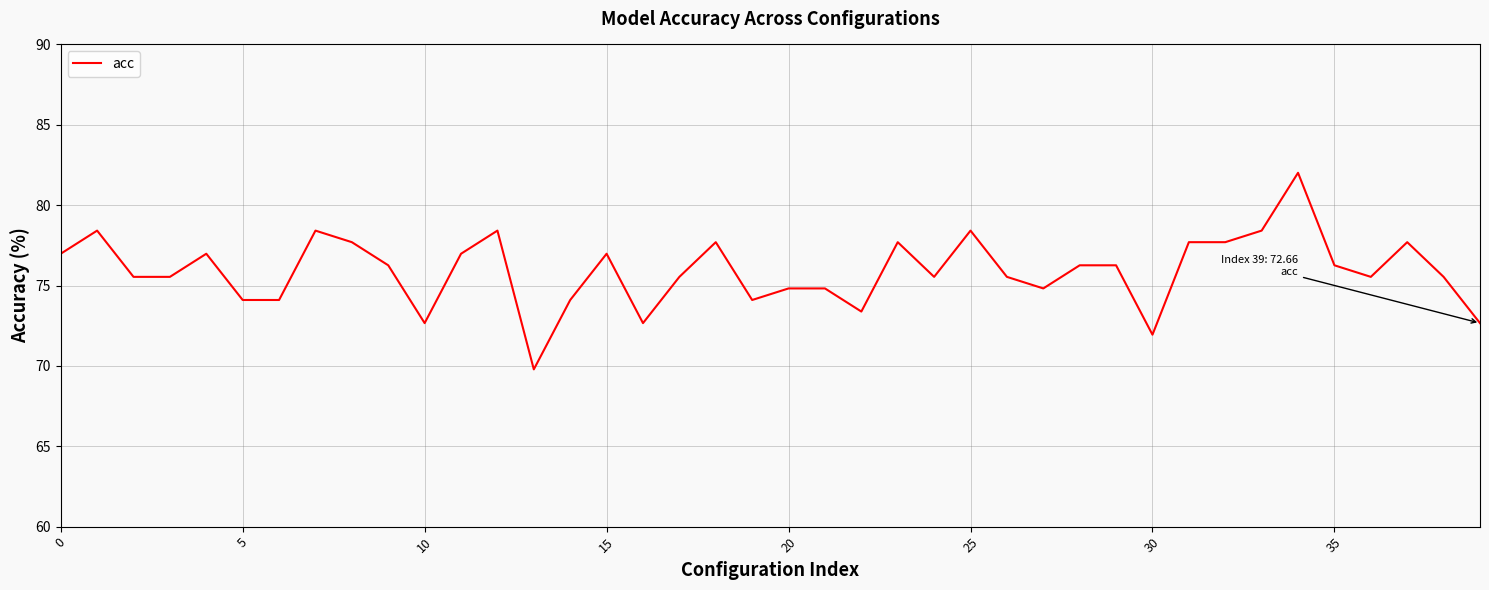

What is the minimum value shown in the chart?

69.8